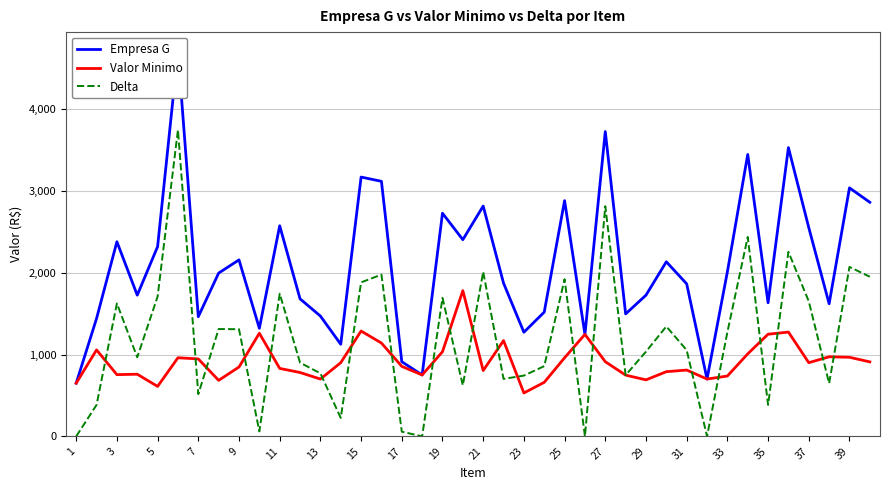

What is the maximum value for Valor Minimo?

1780